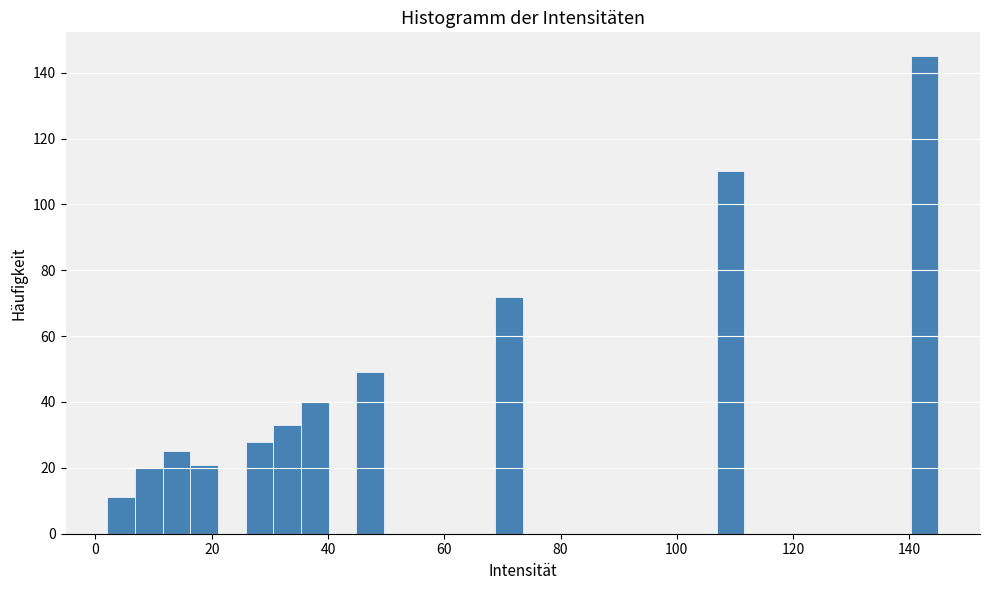

Read against the x-axis, roughly where is the centre of the tallest bar?

142